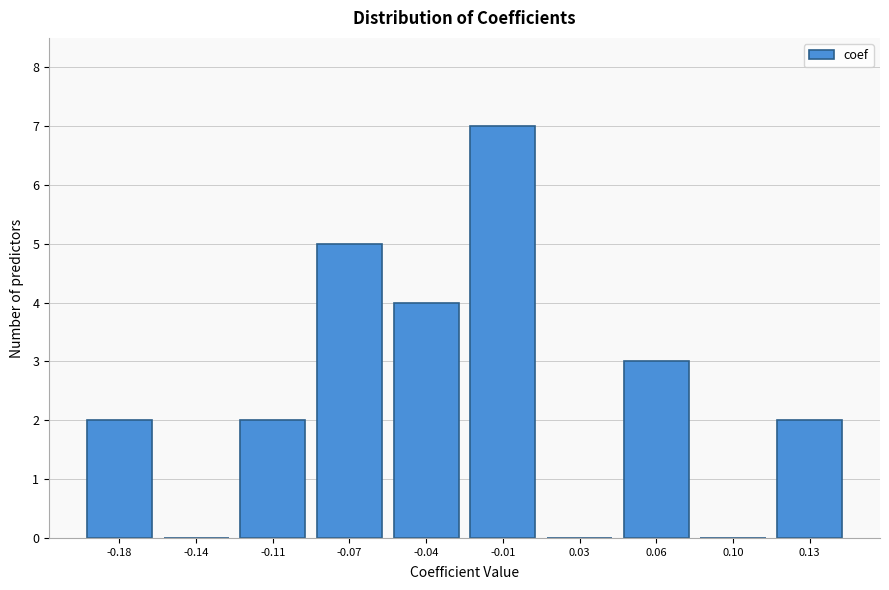

Reading left to right, what are all the values shown in this chart?

-0.18=2	-0.14=0	-0.11=2	-0.07=5	-0.04=4	-0.01=7	0.03=0	0.06=3	0.10=0	0.13=2